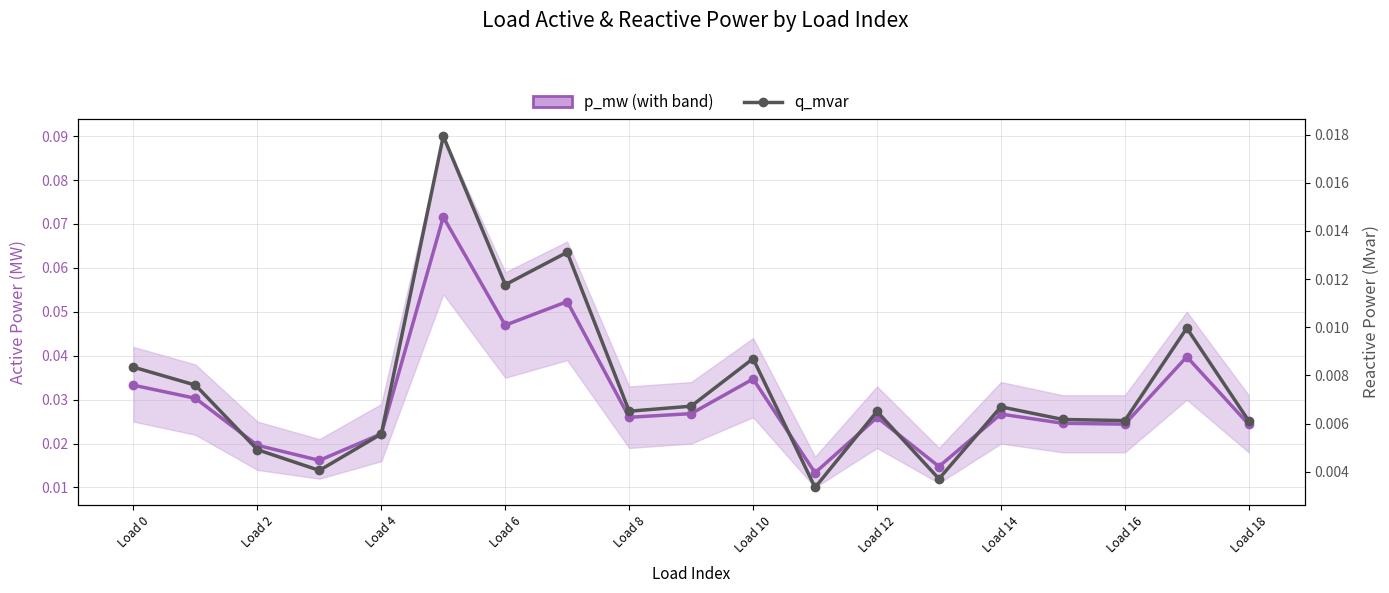

Is the value of q_mvar at Load 0 greater than the value of p_mw at 13?

No